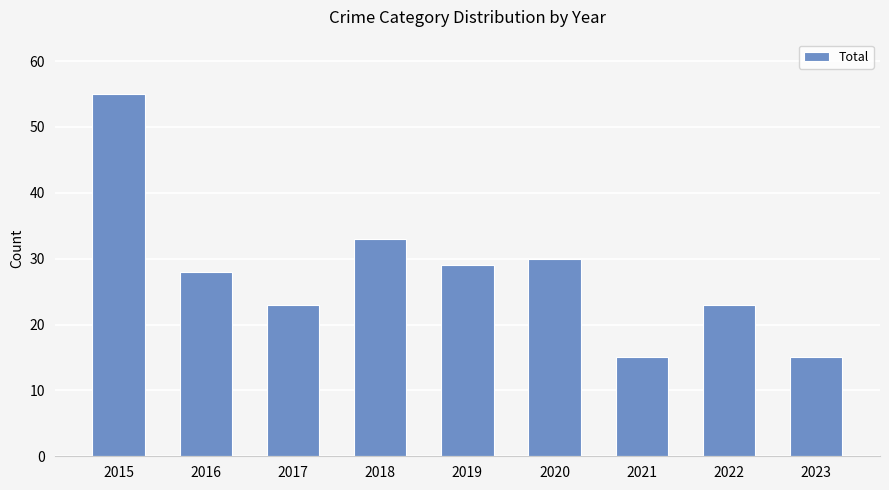

What is the sum of the values at 2021 and 2015?

70